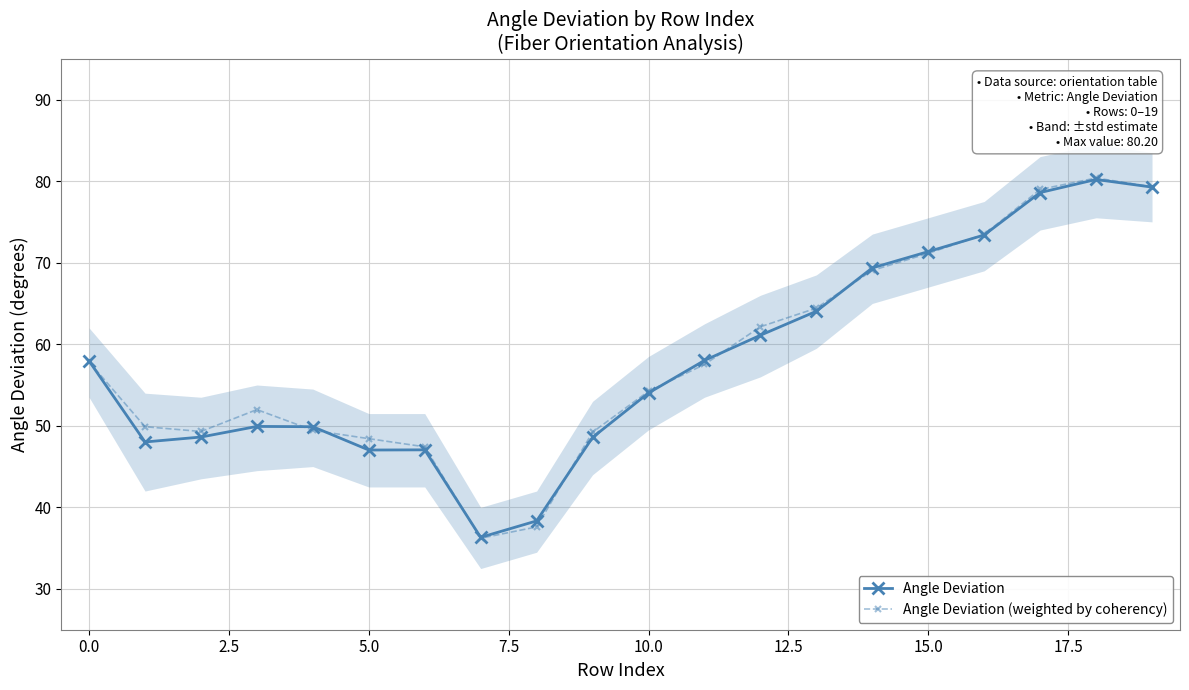

What is the difference between the highest and lowest values at 12?

1.0